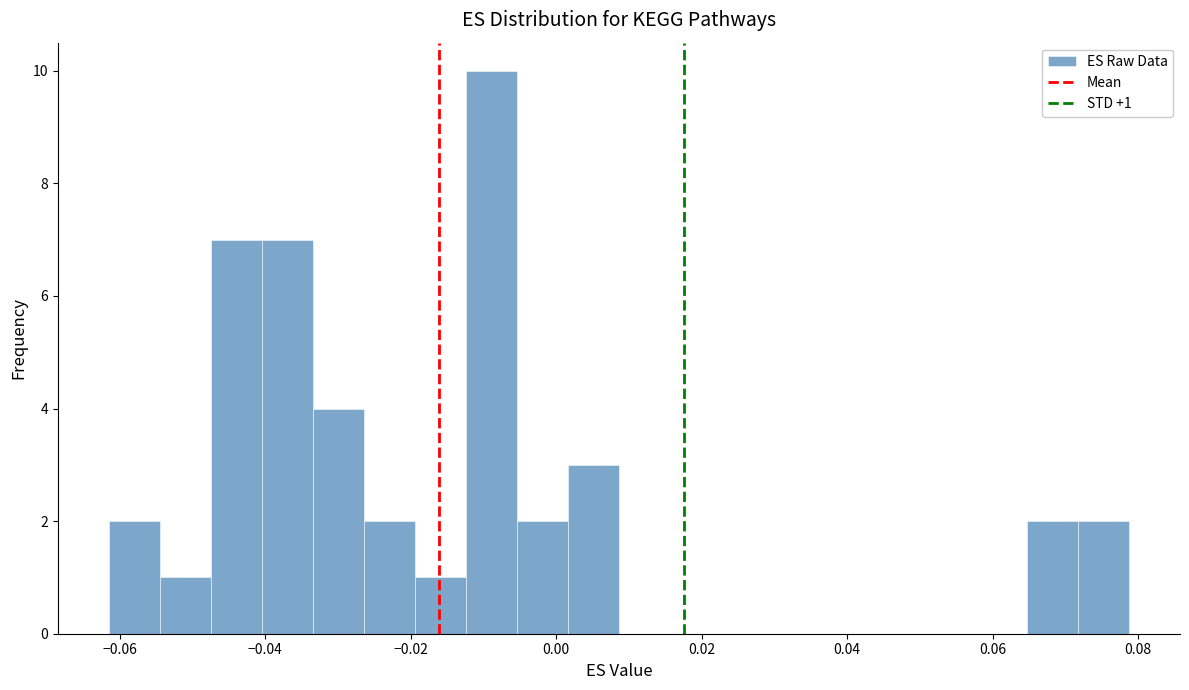

Around what value on the x-axis is the tallest bar? Give the approximate position of its centre, as read against the axis.

-0.008